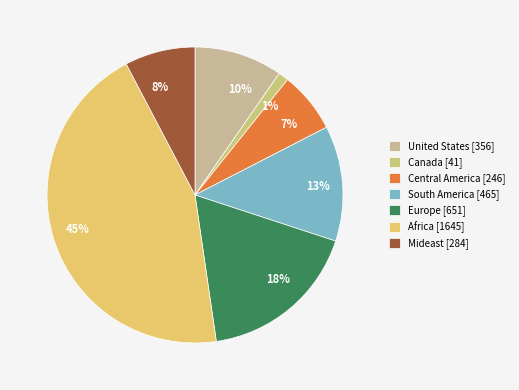

Between Central America and South America, which is larger?

South America